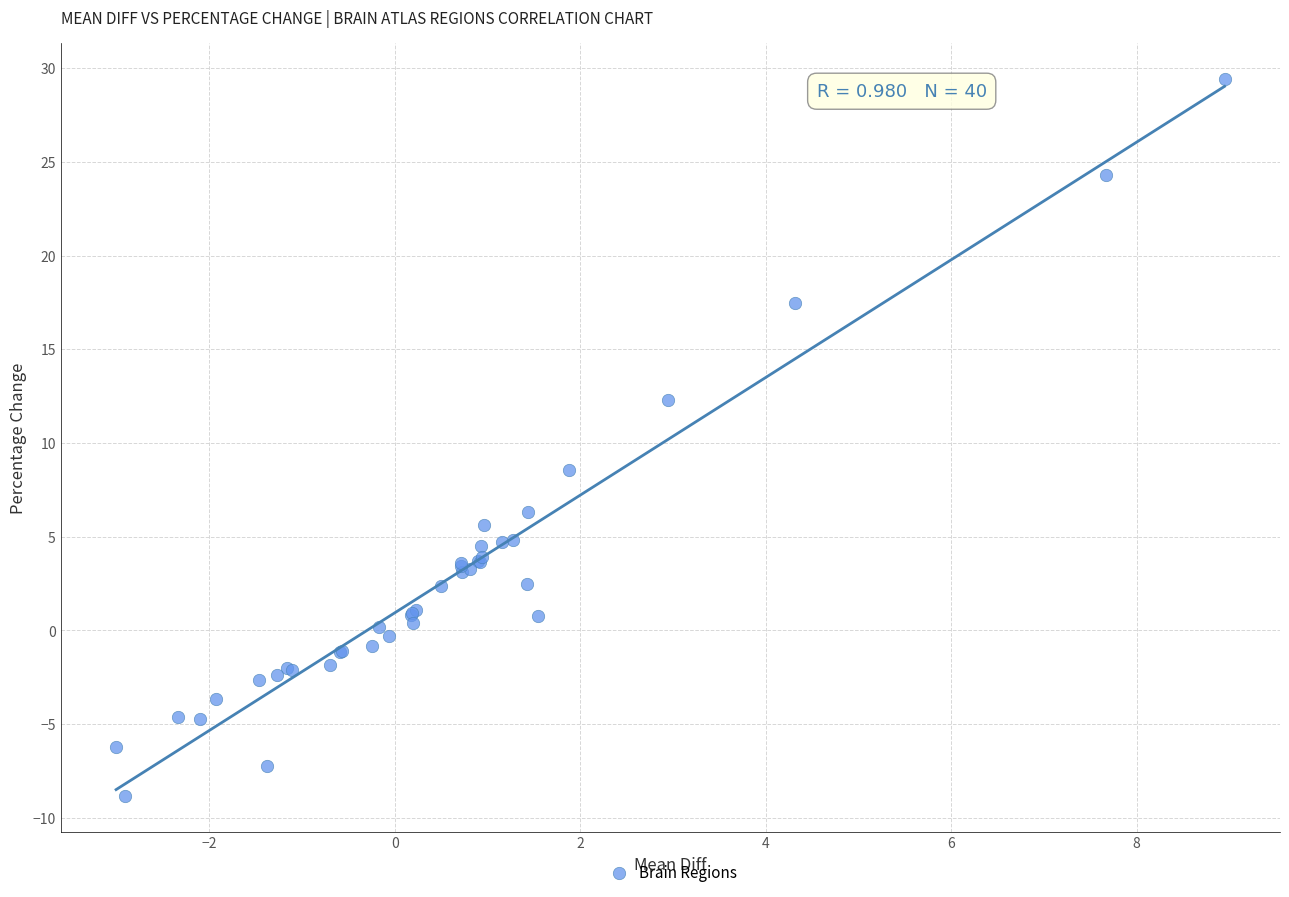

What Y value in the scatter plot is closest to 10?

8.5